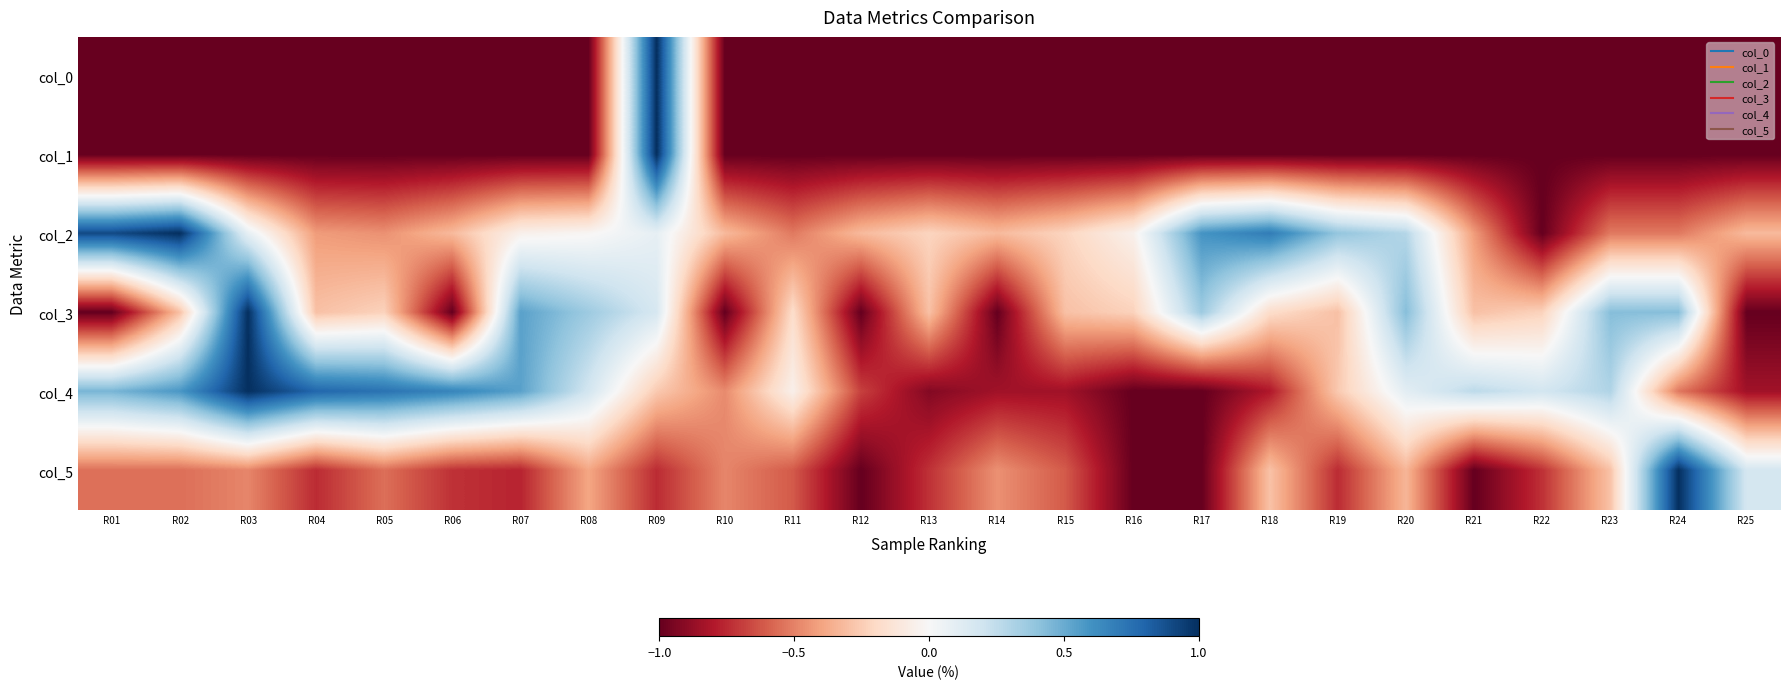

Rank the series by their maximum value, from highest to lowest.

col_0, col_1, col_2, col_3, col_4, col_5